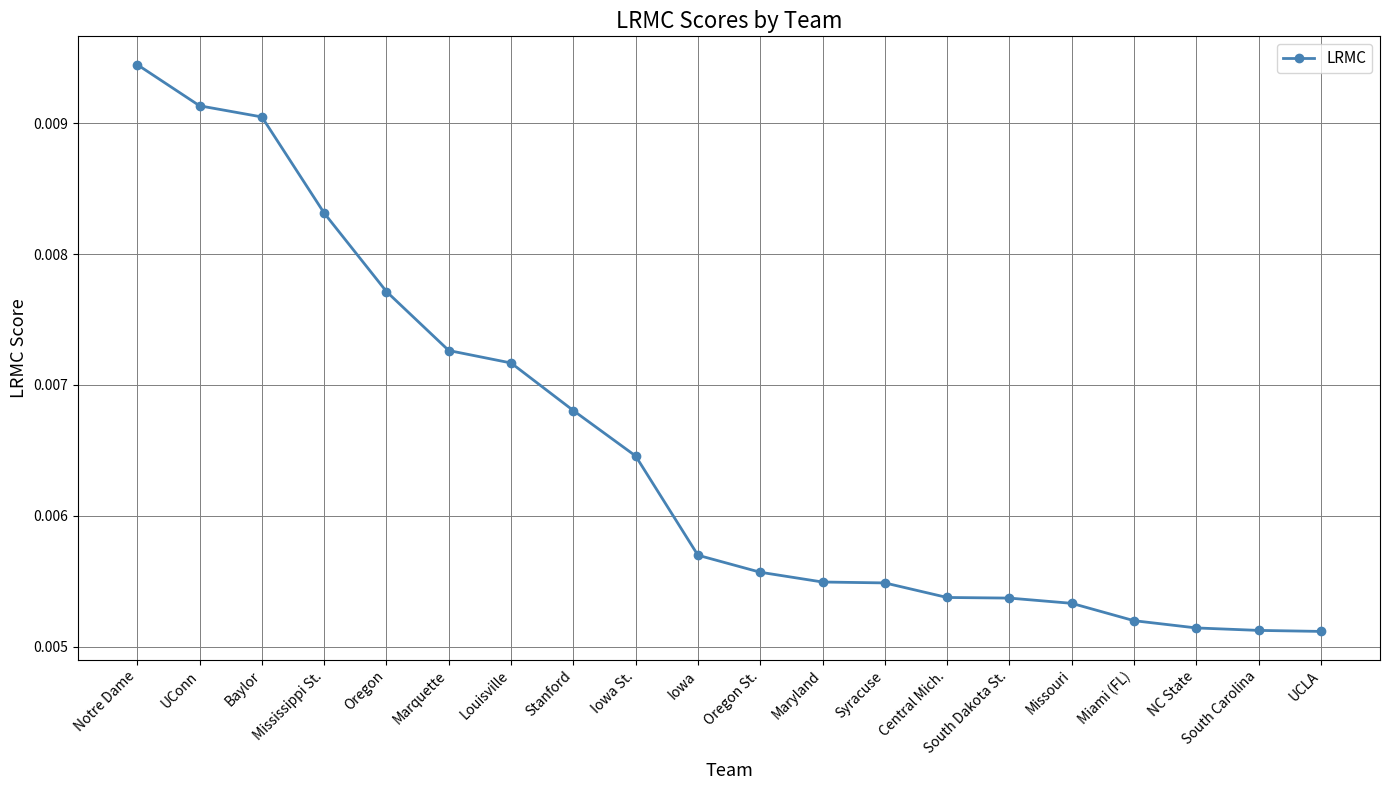

Which label corresponds to the largest value in the chart?

Notre Dame